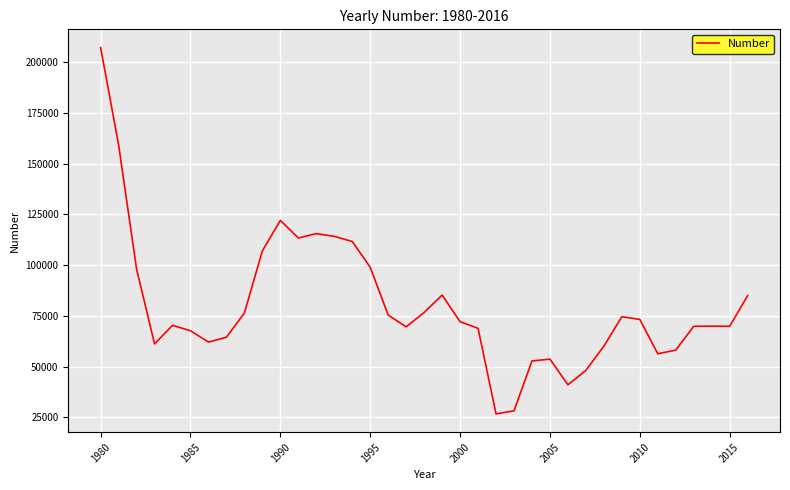

What is the greatest value displayed?

207116